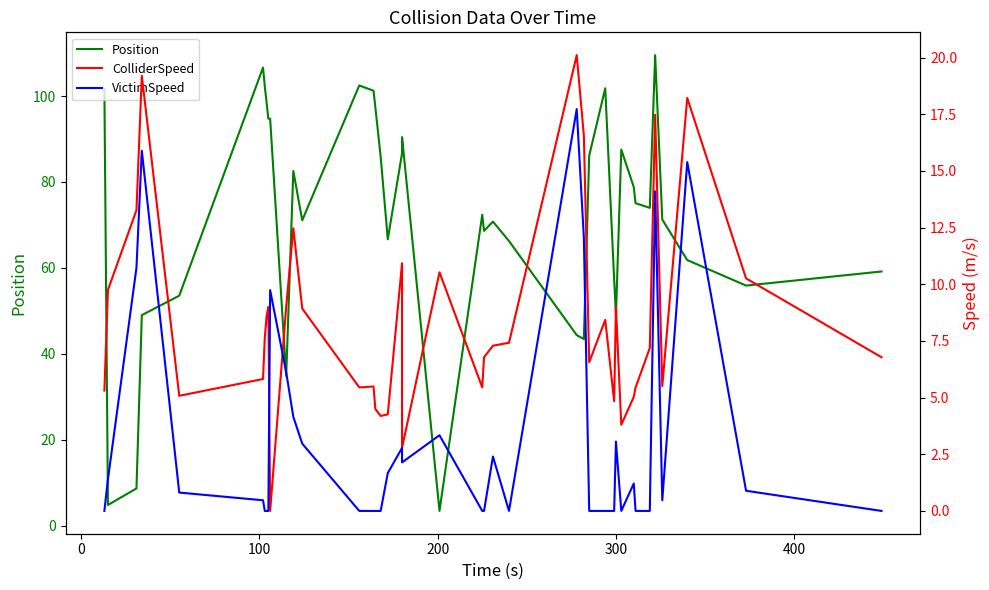

The value of VictimSpeed at 19 is 0.7. True or false?

False